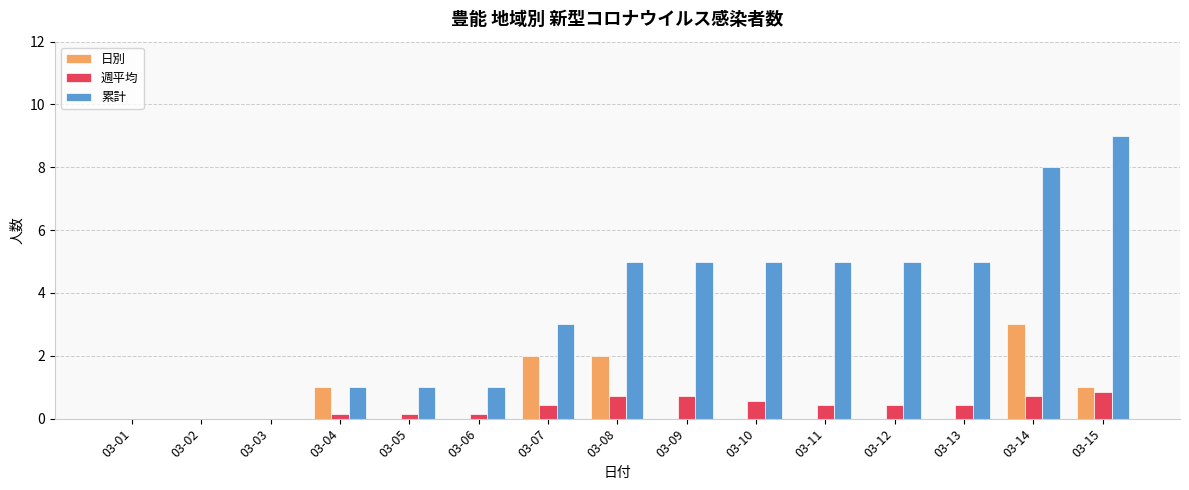

Read the 累計 value at 03-09.

5.0